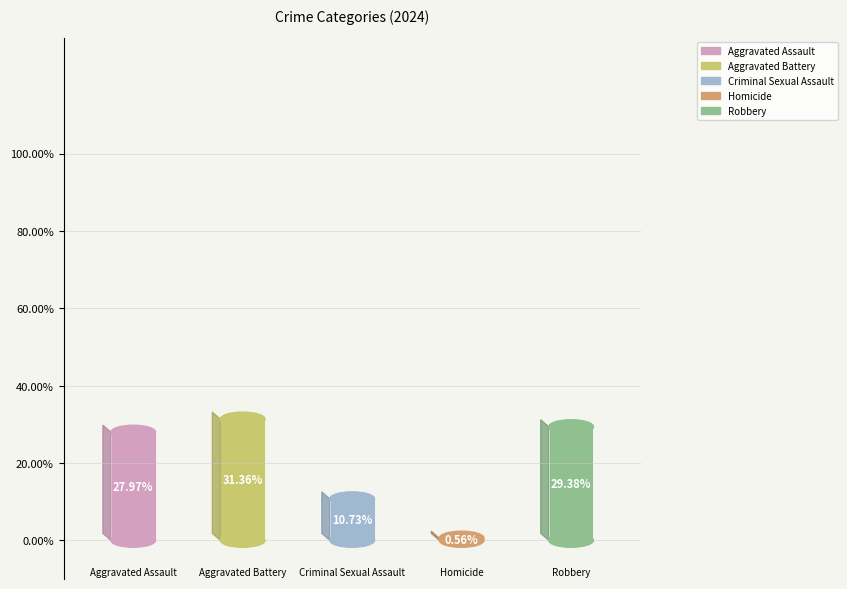

To the nearest percent, what percentage of the pie is Aggravated Battery?

31%